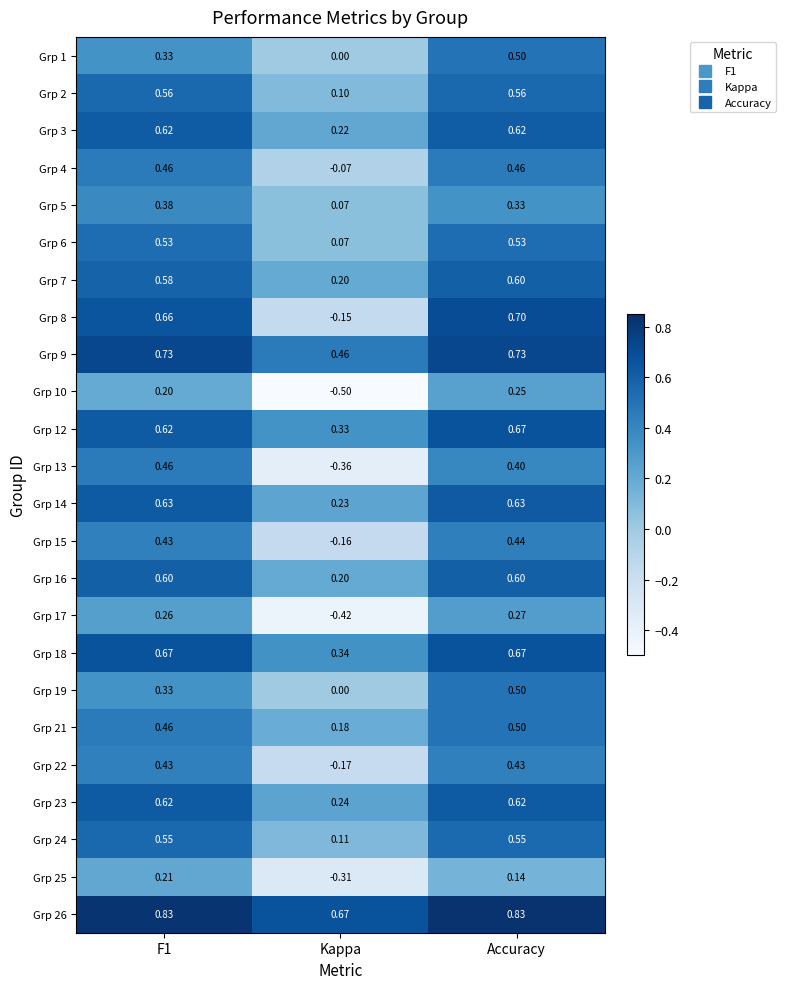

At which category is the sum across all series the highest?

Accuracy